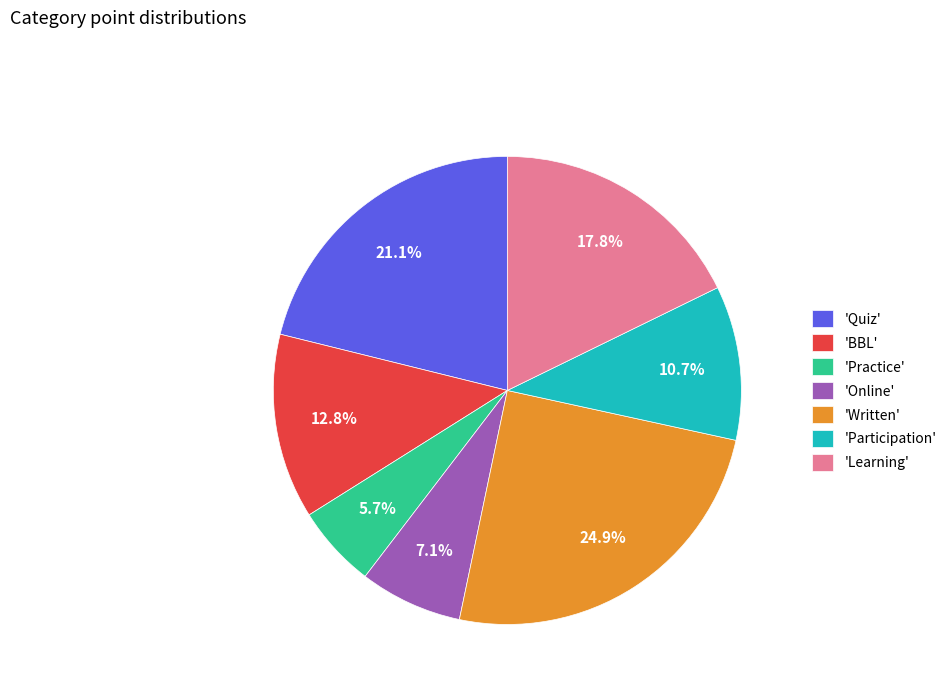

Combined, do 'Practice' and 'Participation' account for over 50%?

No